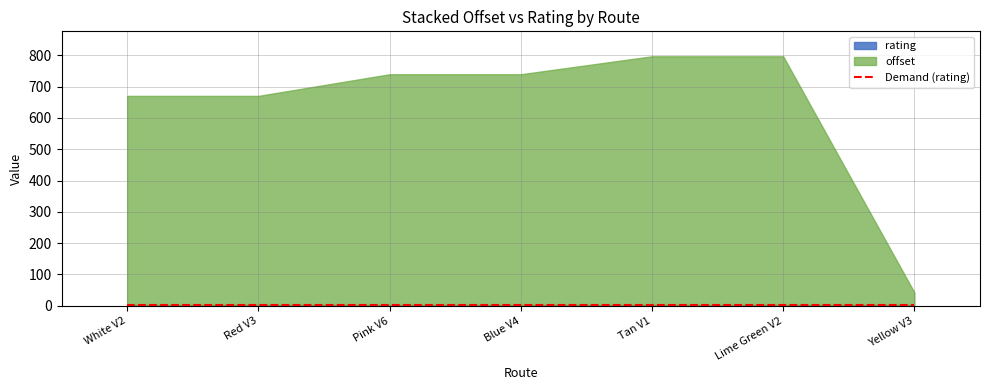

List the labels in order of rating value, smallest first.

White V2, Red V3, Pink V6, Blue V4, Tan V1, Lime Green V2, Yellow V3